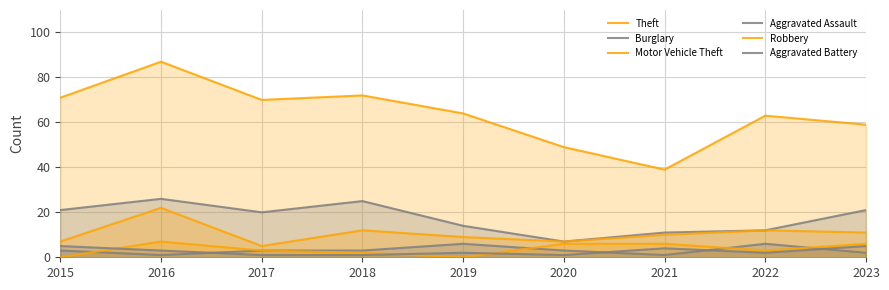

True or false: Burglary and Aggravated Assault cross at least once.

False